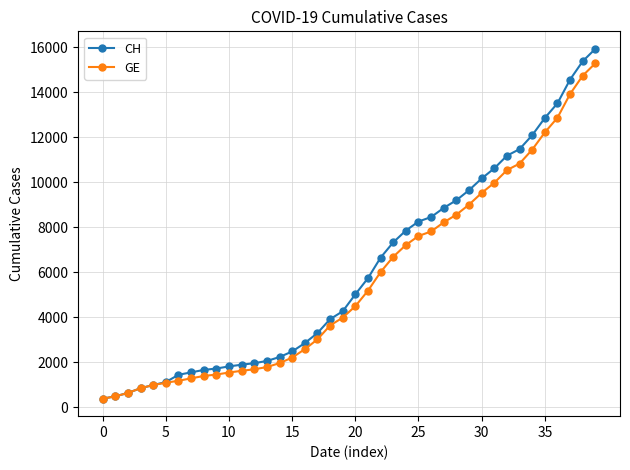

How many data points in GE are less than 4485?

20